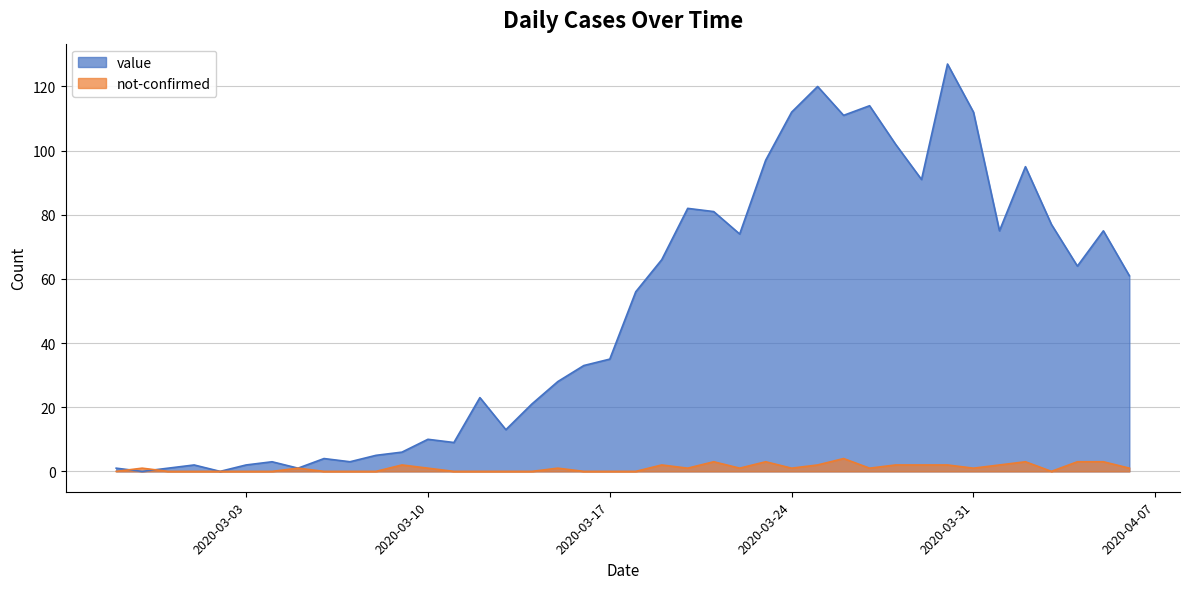

Is it true that not-confirmed equals 2 at 2020-03-19?

True